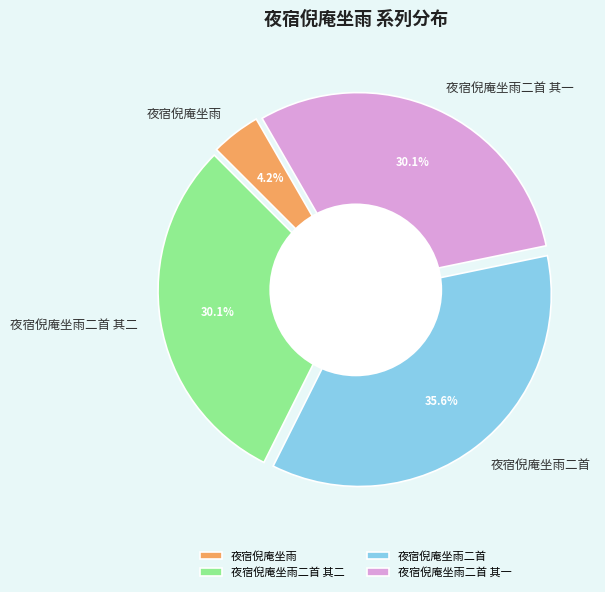

Combined, what portion of the pie is 夜宿倪庵坐雨二首 其二 and 夜宿倪庵坐雨二首?

65.7%